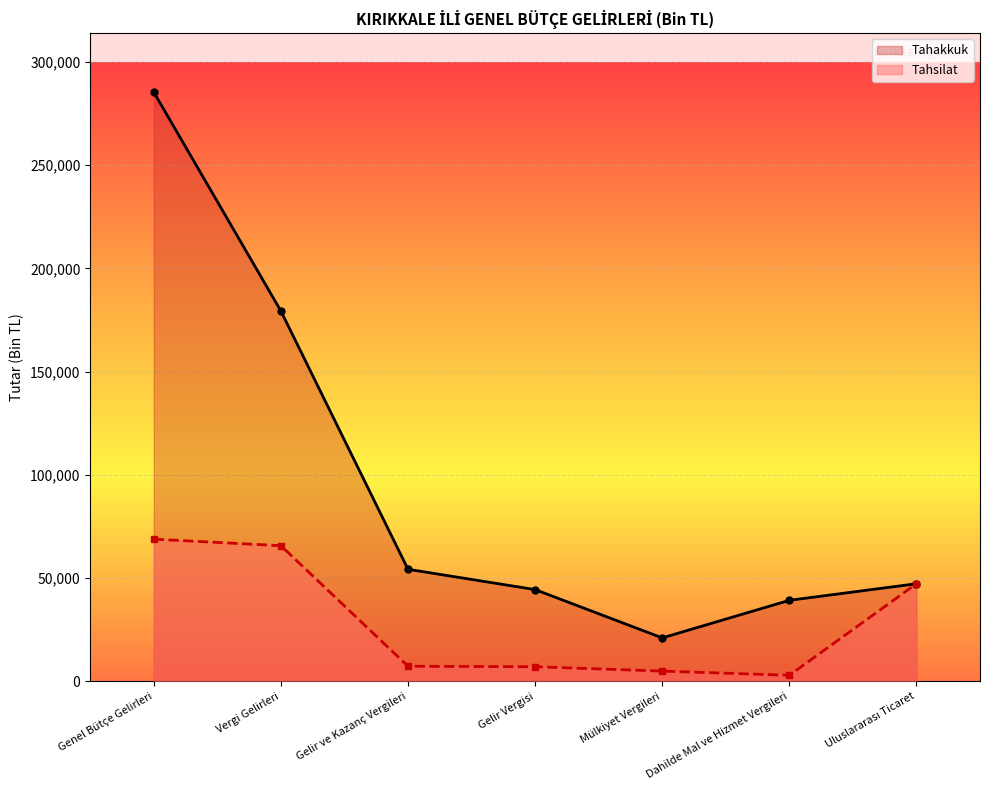

What is the label of the 5th point from the left?

Mülkiyet Vergileri